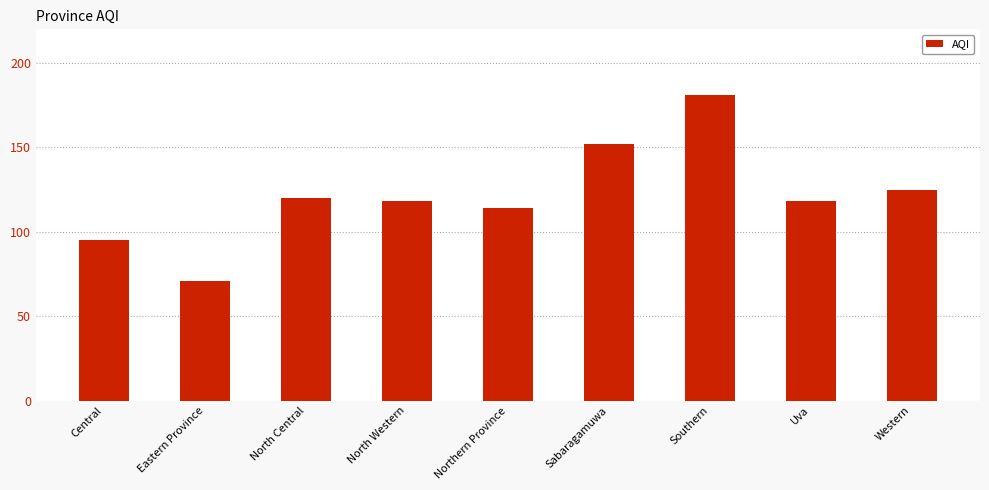

What is the label of the 4th bar from the left?

North Western